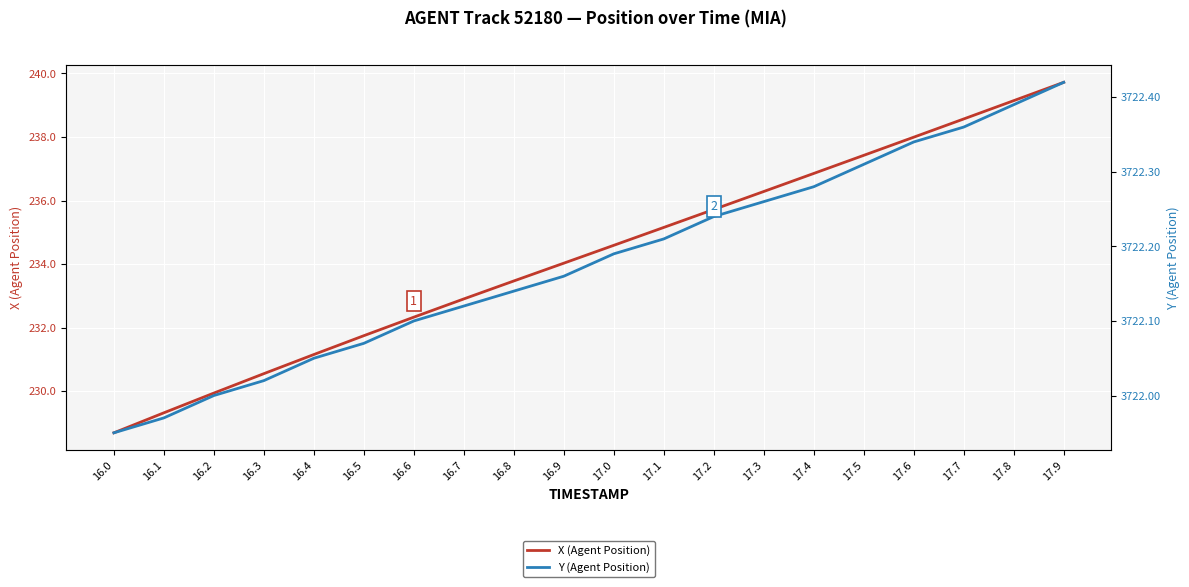

What is the value of the Y (Agent Position) point at the 18th from the left?

3722.4